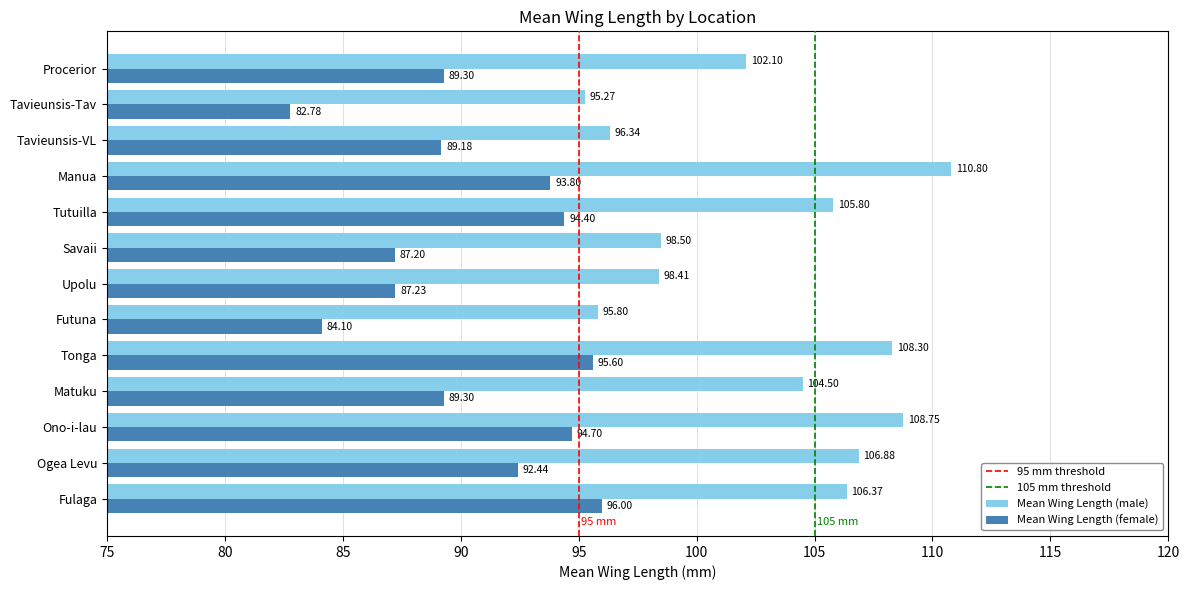

Which series has the largest total across all categories?

Mean Wing Length (male)